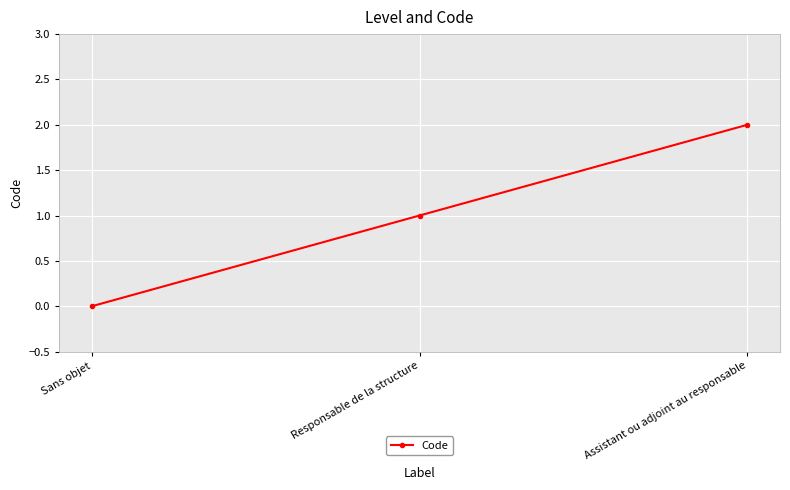

At which label is the value closest to 1?

Responsable de la structure